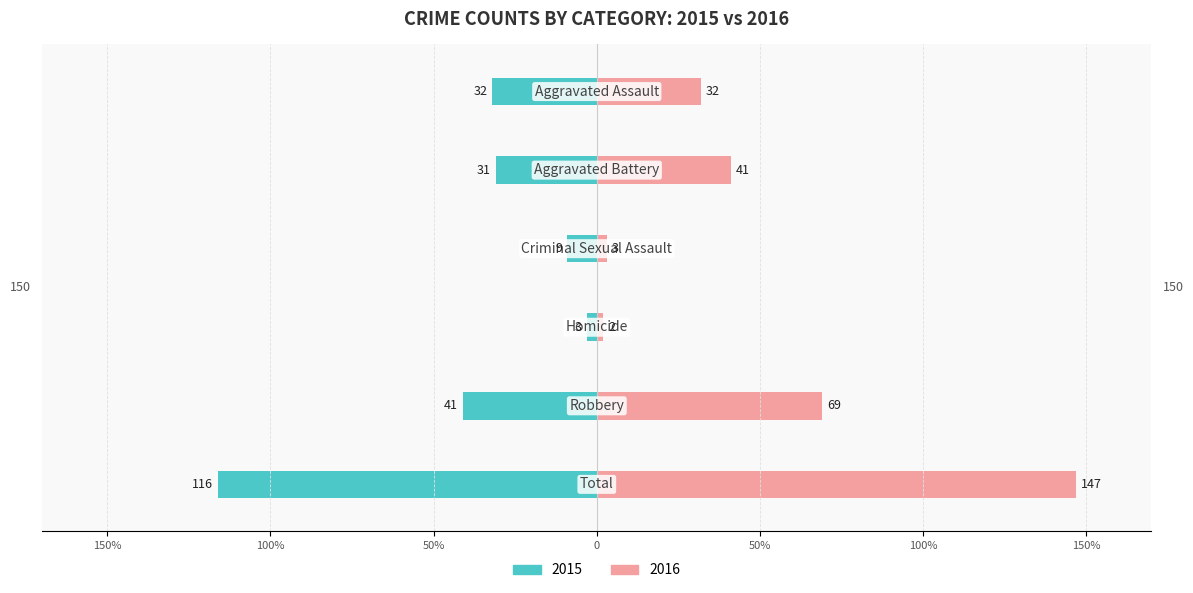

What is the difference between the maximum and minimum values in the Left (2015) series?

113